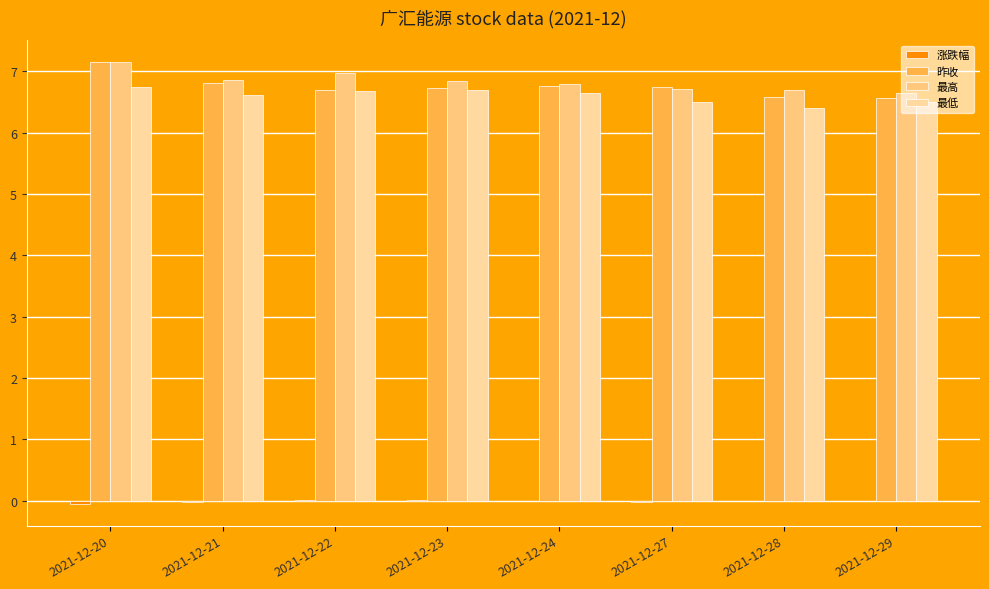

True or false: 涨跌幅 has a value of -0.0 at 2021-12-21.

True